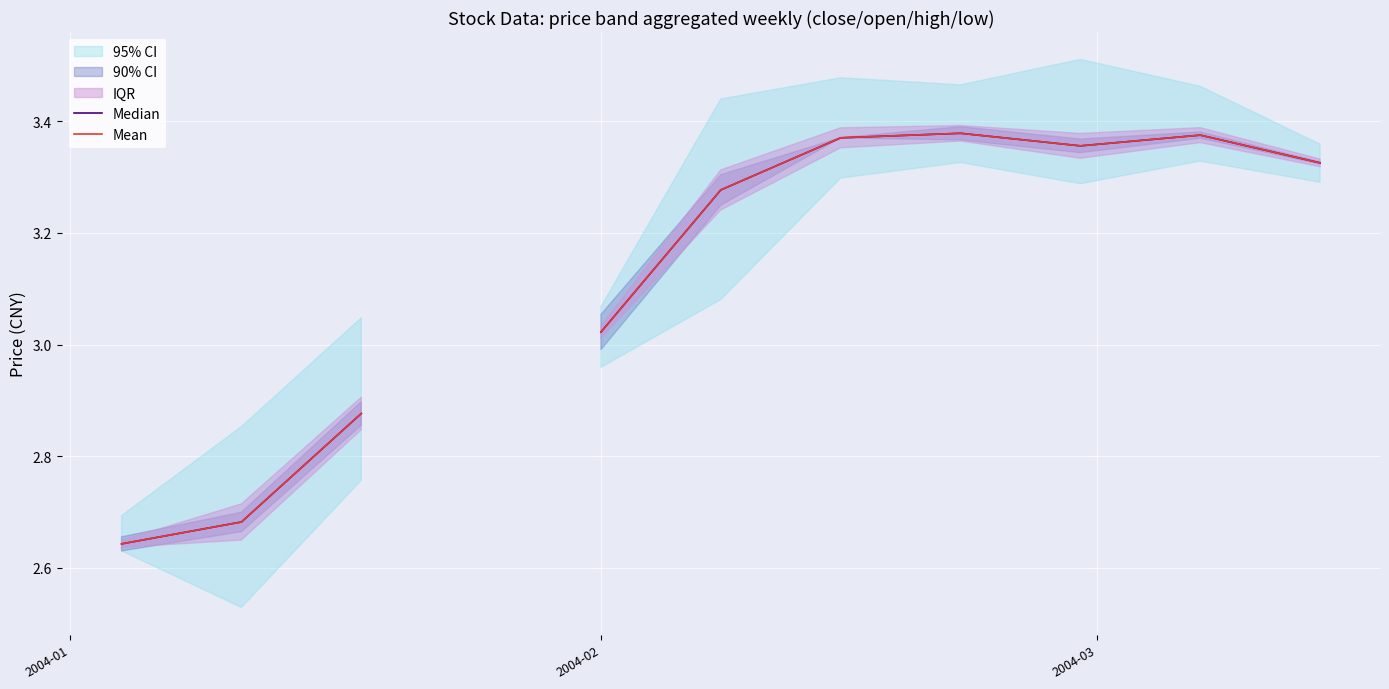

Is it true that Mean equals 1.8 at 6?

False